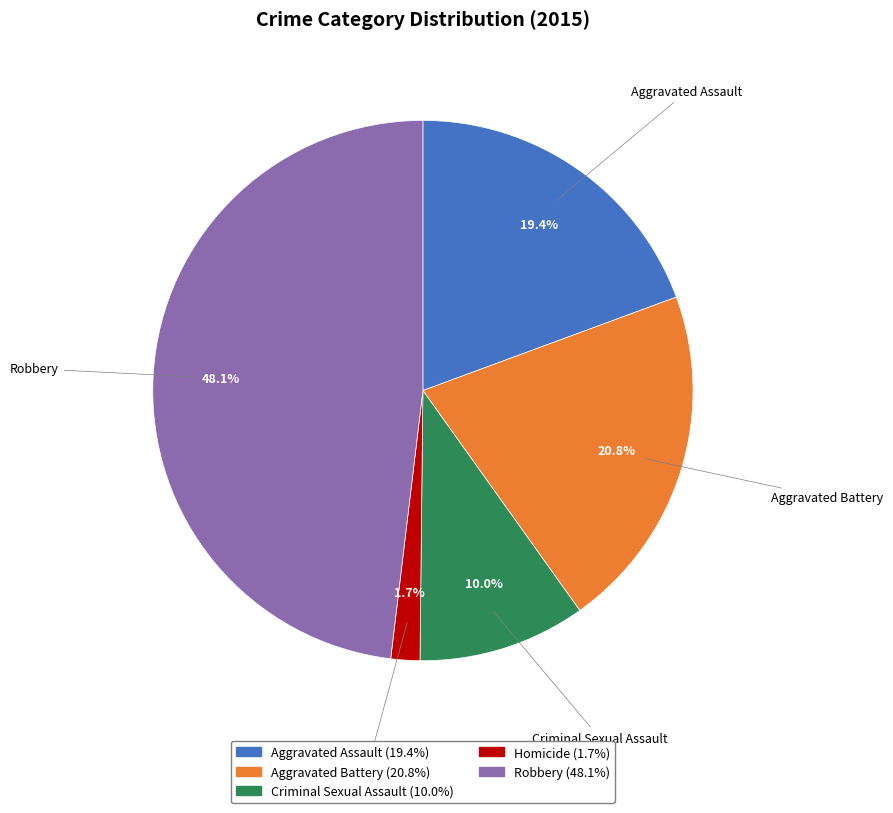

Which slice is the largest?

Robbery